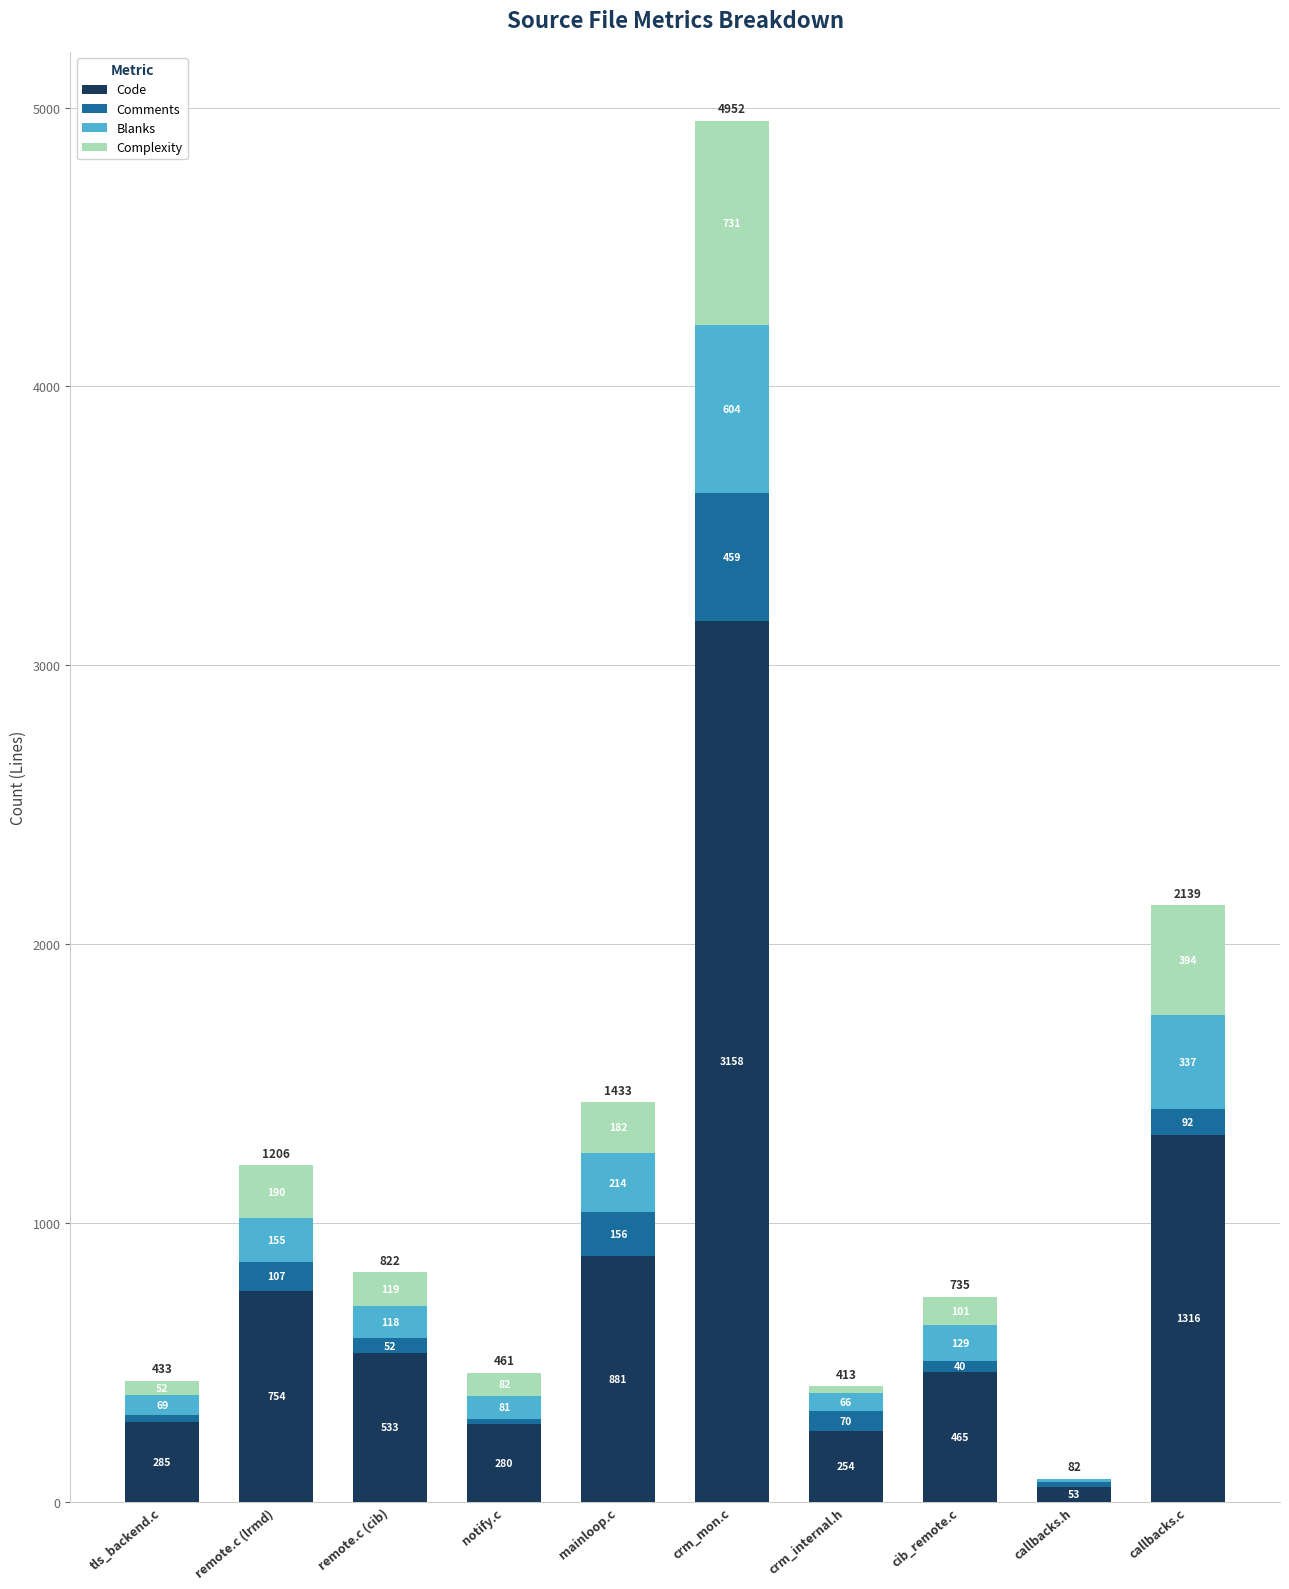

What is the total value across all series at cib_remote.c?

735